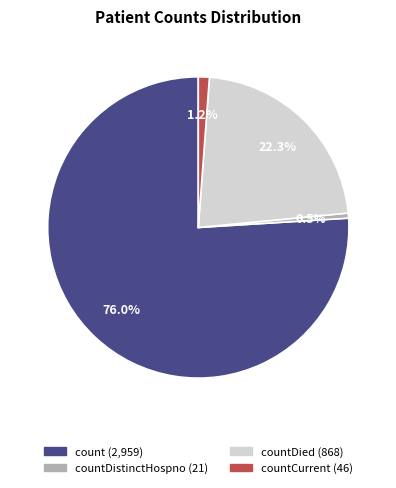

Does any single category account for the majority?

Yes